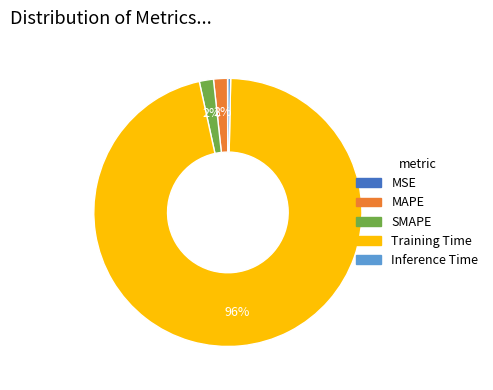

To the nearest percent, what percentage of the pie is Training Time?

96%